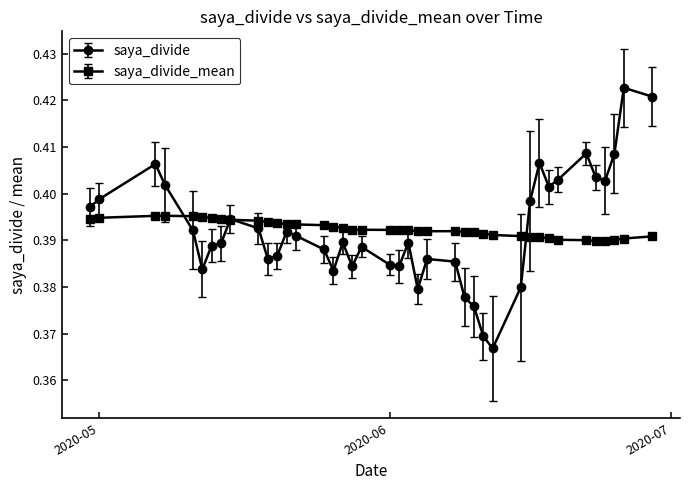

True or false: saya_divide_mean has more than 0 points higher than both neighbors.

True